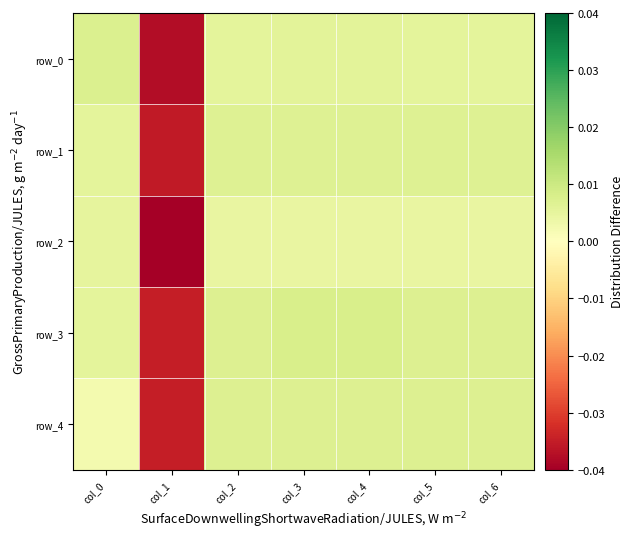

The value of row_1 at col_4 is 0.0. True or false?

False